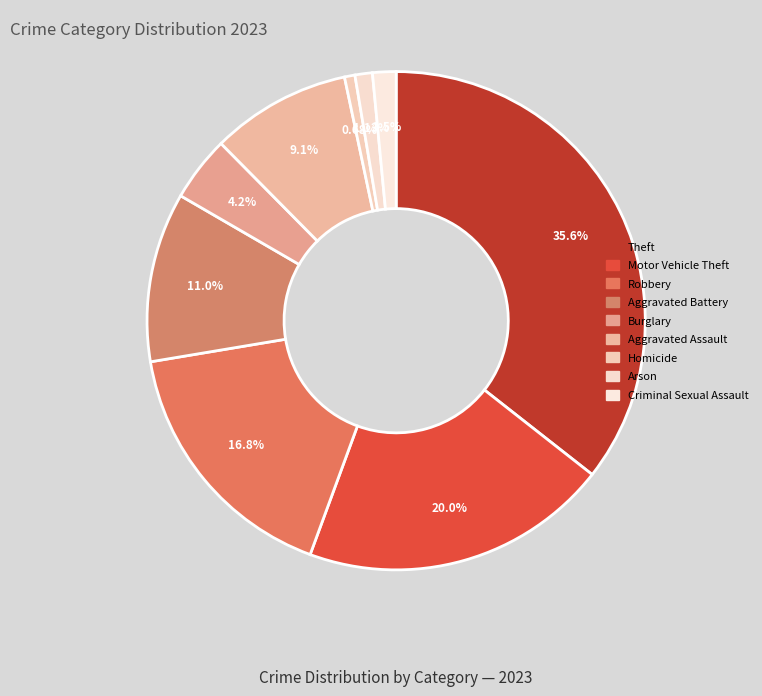

How many segments does this pie chart have?

9